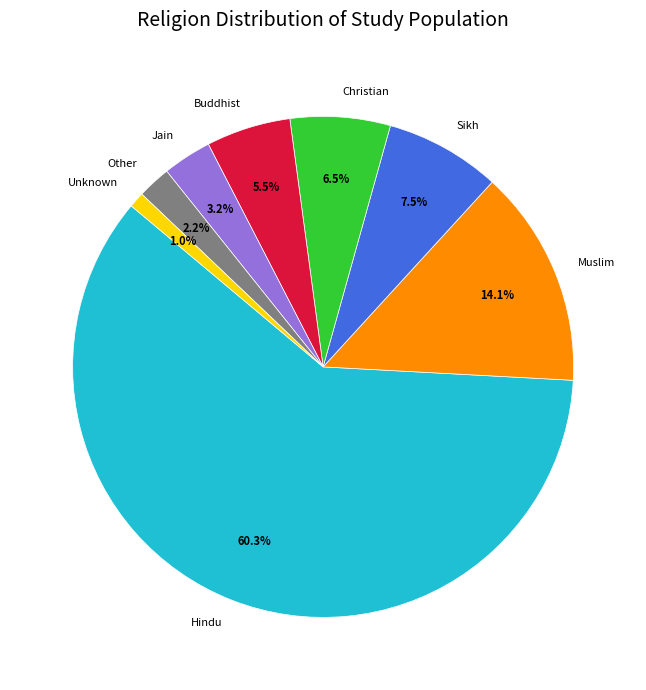

How many slices are in this pie chart?

8